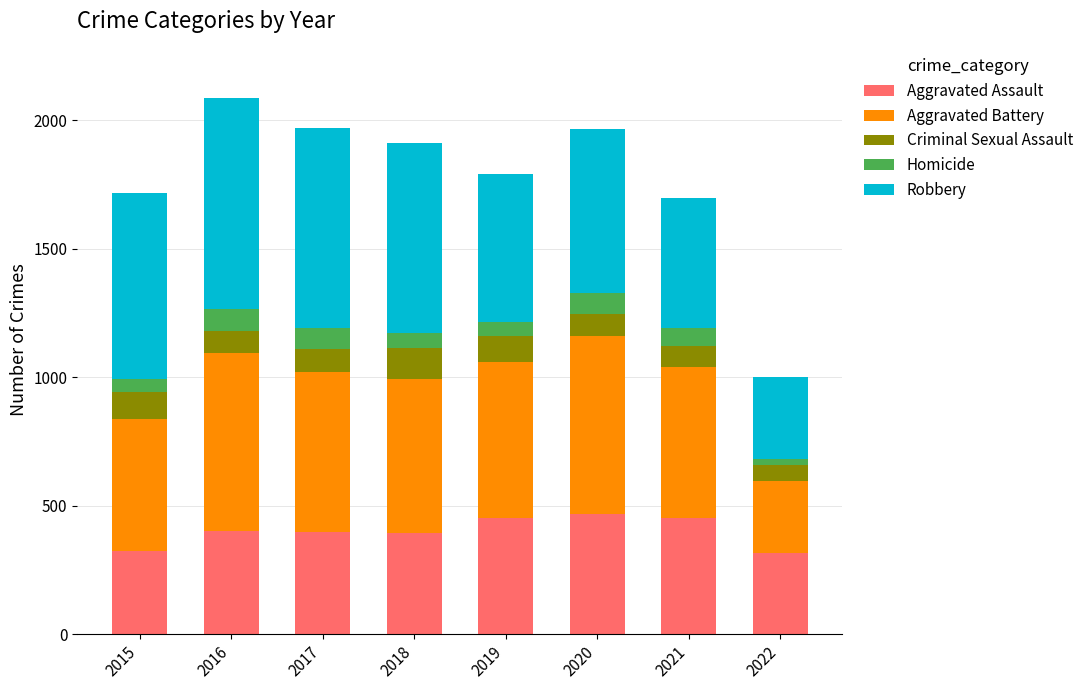

The Aggravated Assault series shows 654 at 2019. True or false?

False